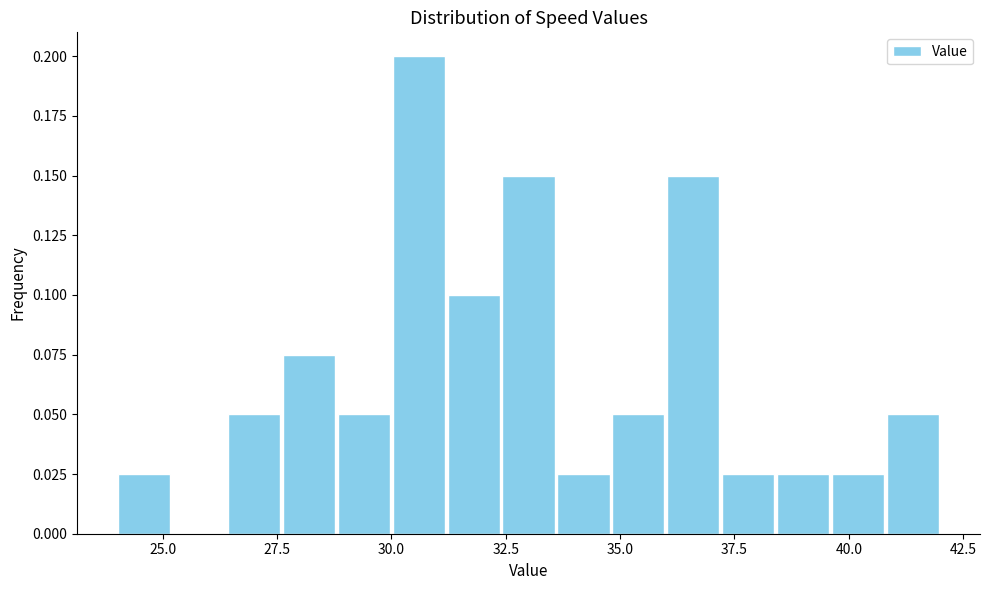

Around what value on the x-axis is the tallest bar? Give the approximate position of its centre, as read against the axis.

30.5